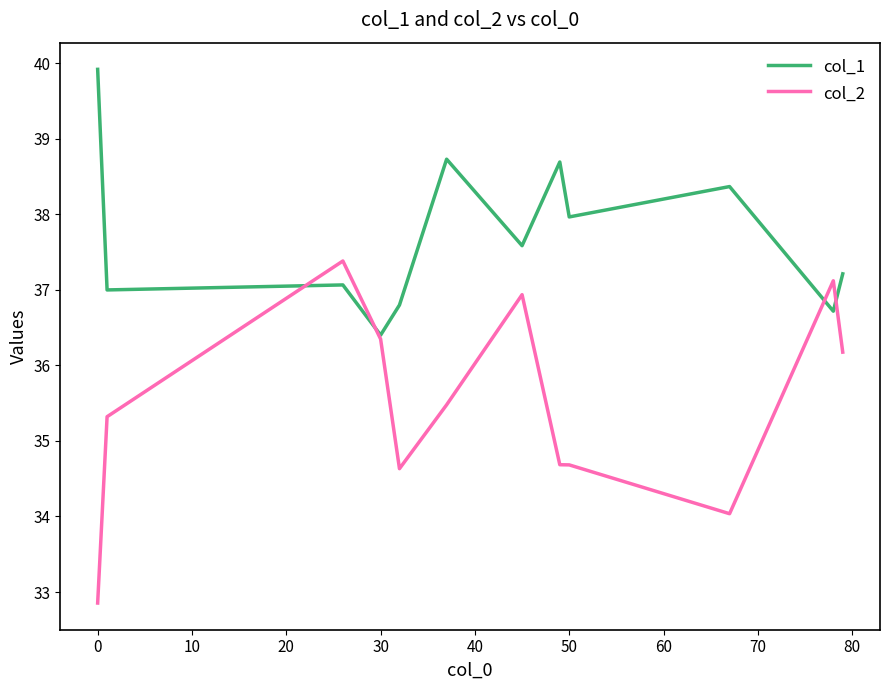

How many times do col_2 and col_1 cross each other?

4